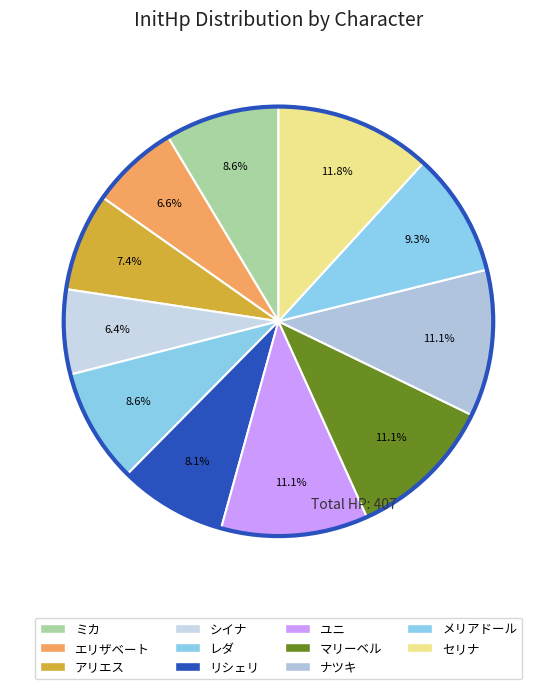

True or false: レダ accounts for 1% of the total.

False